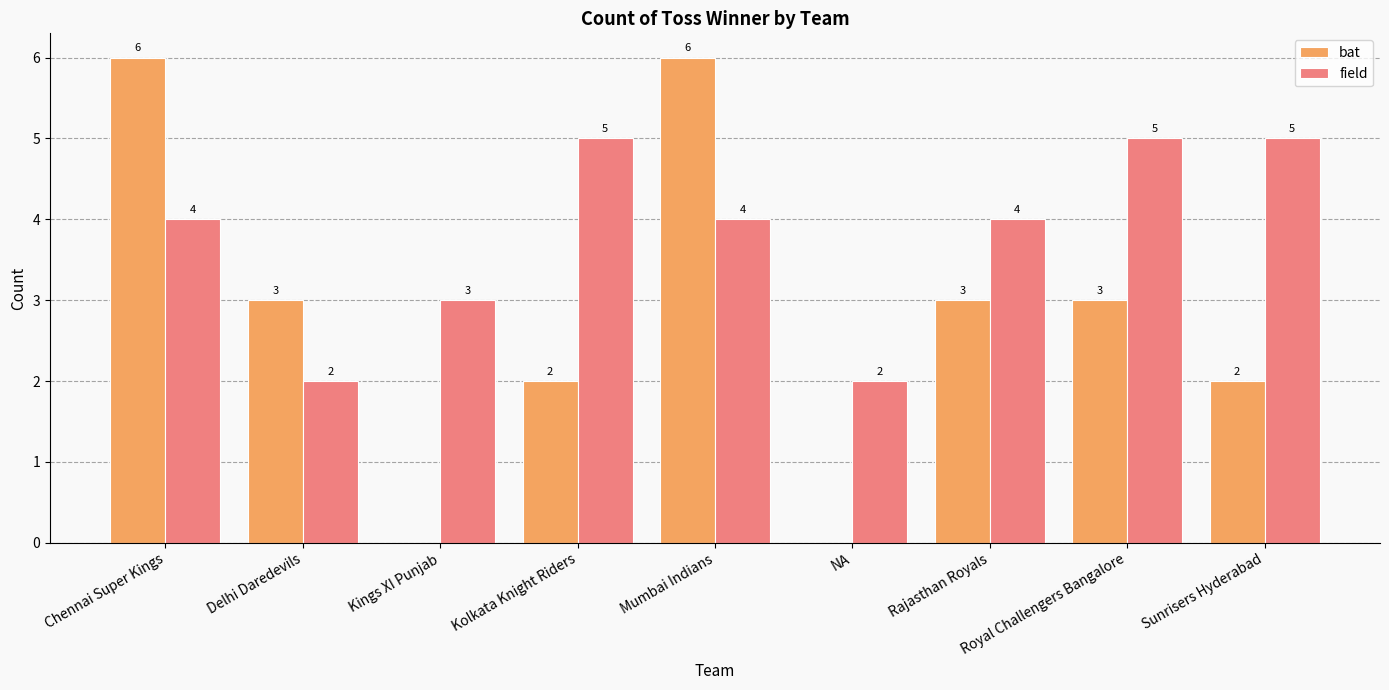

Which series changed the most between Kolkata Knight Riders and Mumbai Indians?

bat